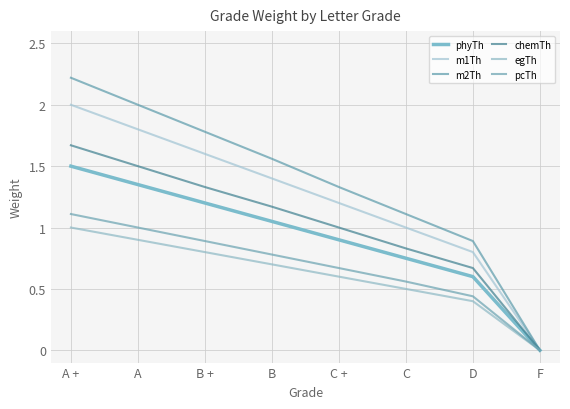

What is the greatest value displayed?

2.2